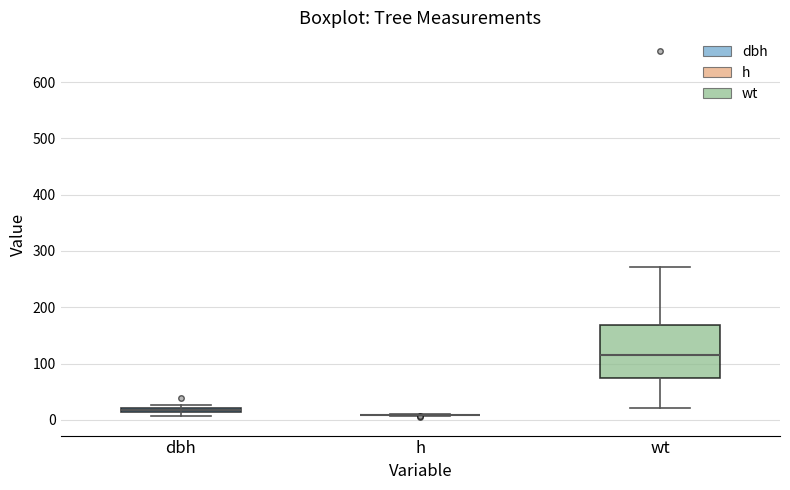

Which box is the tallest, from its lower edge to its upper edge?

wt